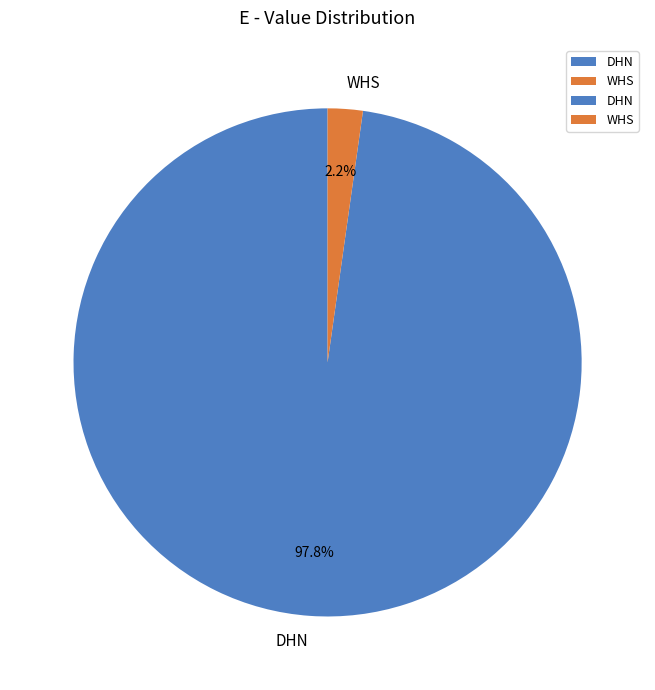

Is there a majority slice in this chart?

Yes